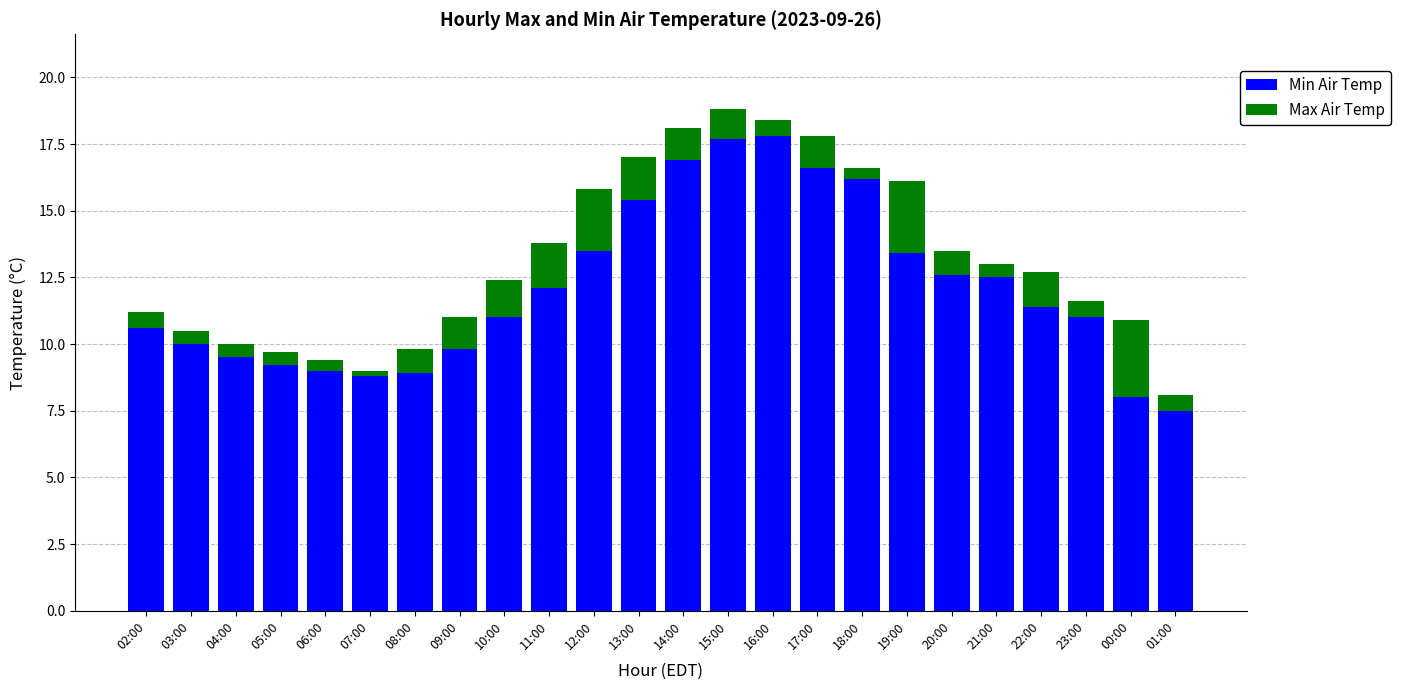

At which label does Min Air Temp reach its minimum?

01:00